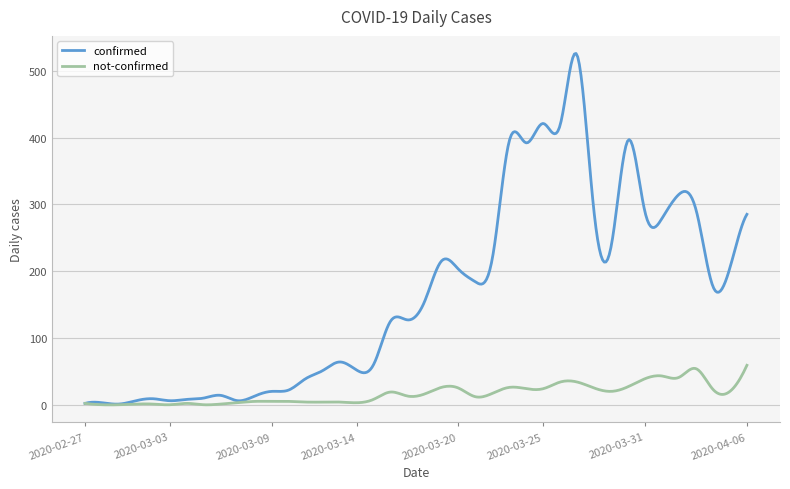

What is the highest value of the not-confirmed series?

59.0